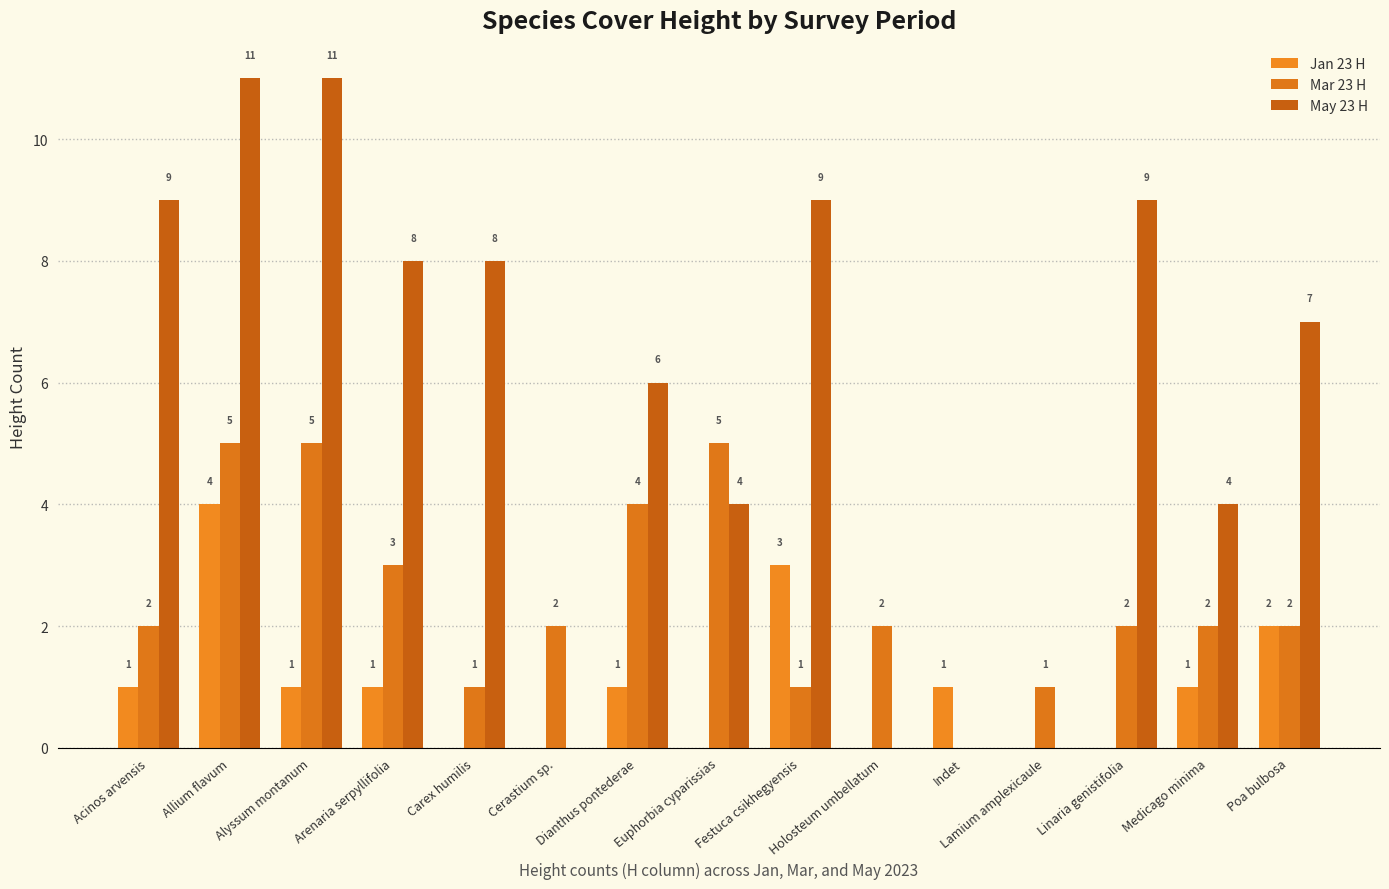

How many positive values does the May 23 H series have?

11